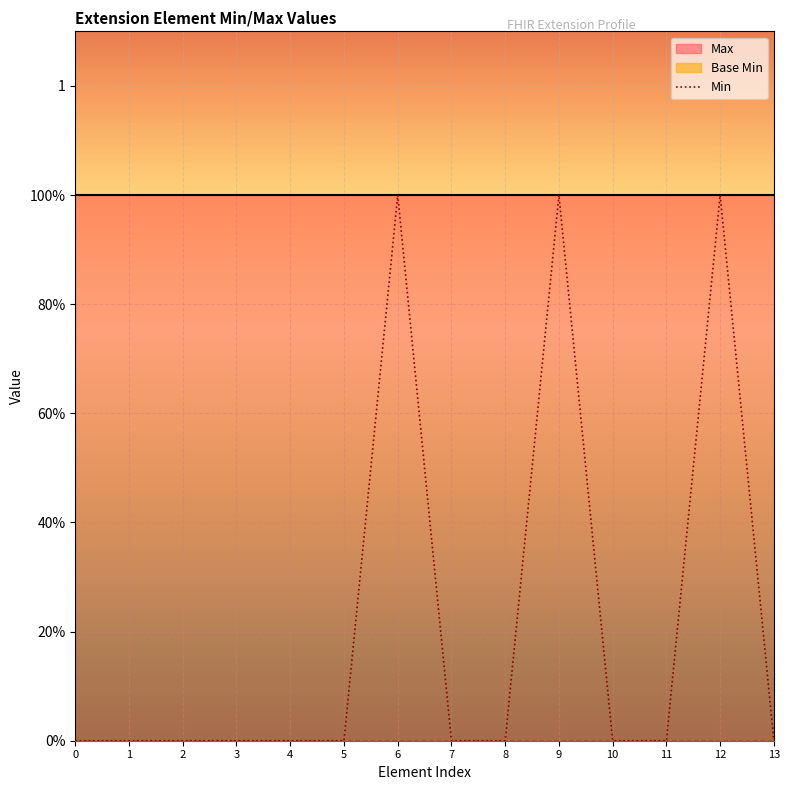

Count the number of categories in the chart.

14